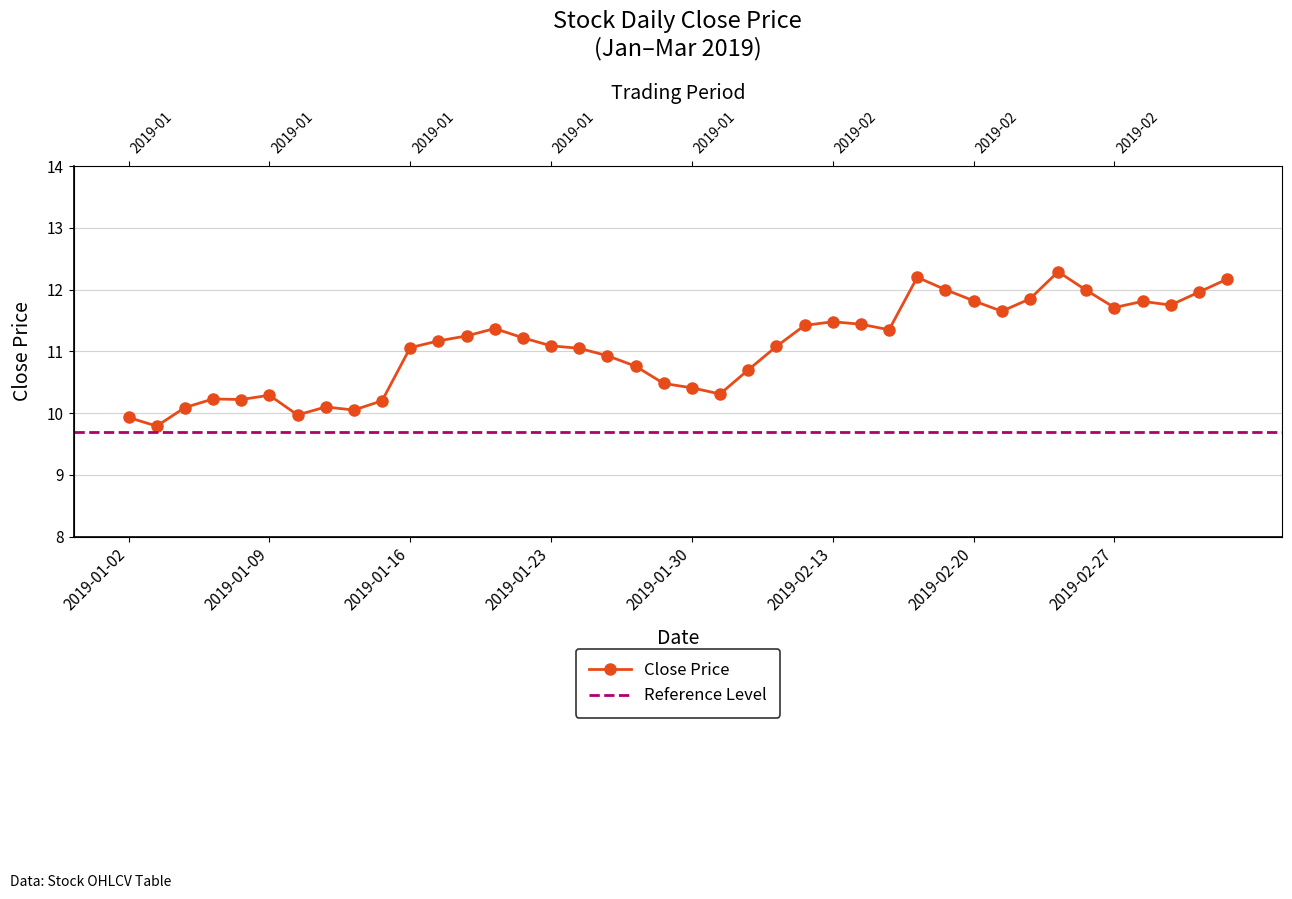

The chart shows a value of 9.8 at 2019-01-03. True or false?

True